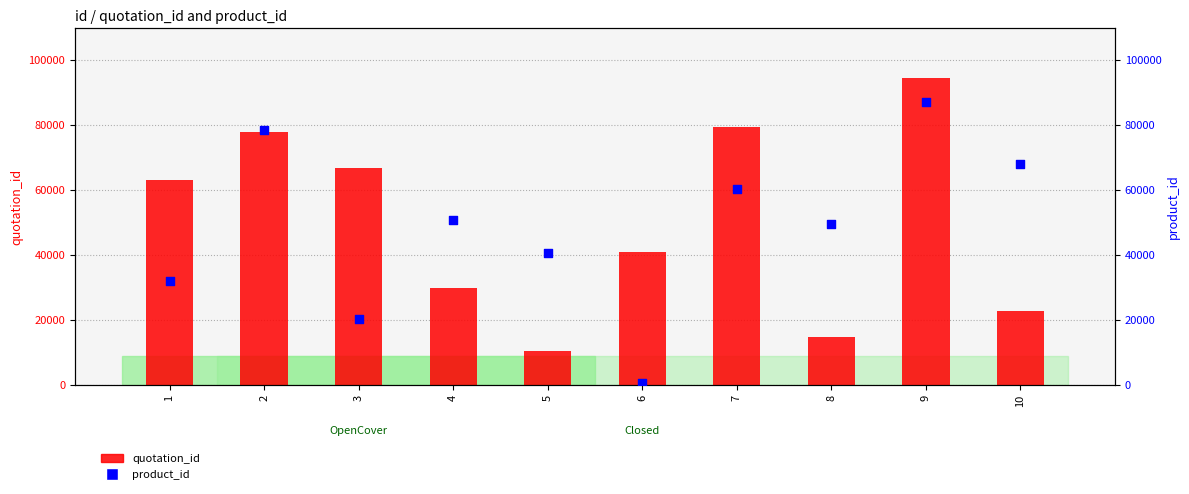

Which series has the largest Y range (max minus min)?

product_id